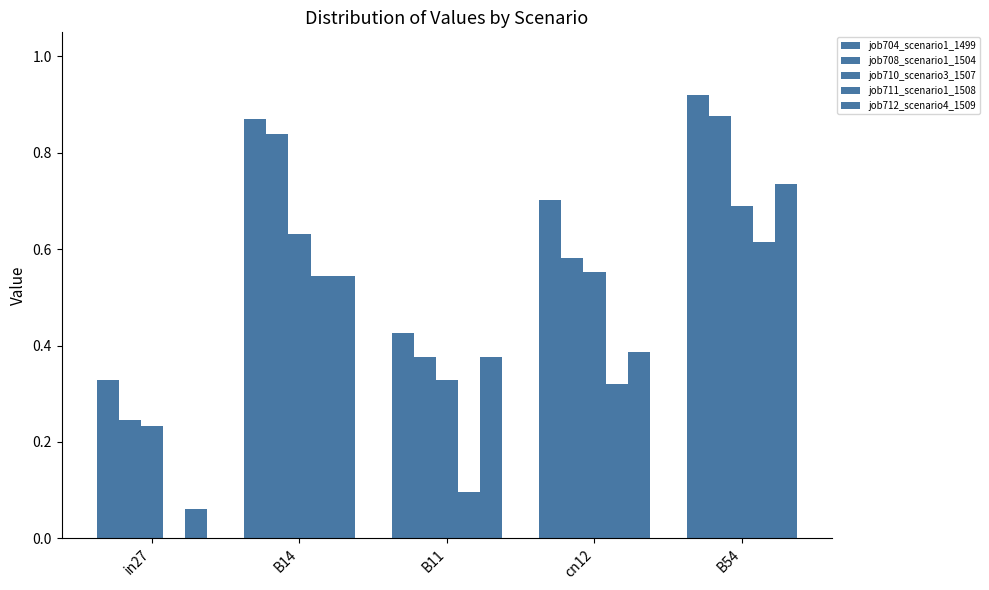

The job712_scenario4_1509 series shows 0.5 at B11. True or false?

False